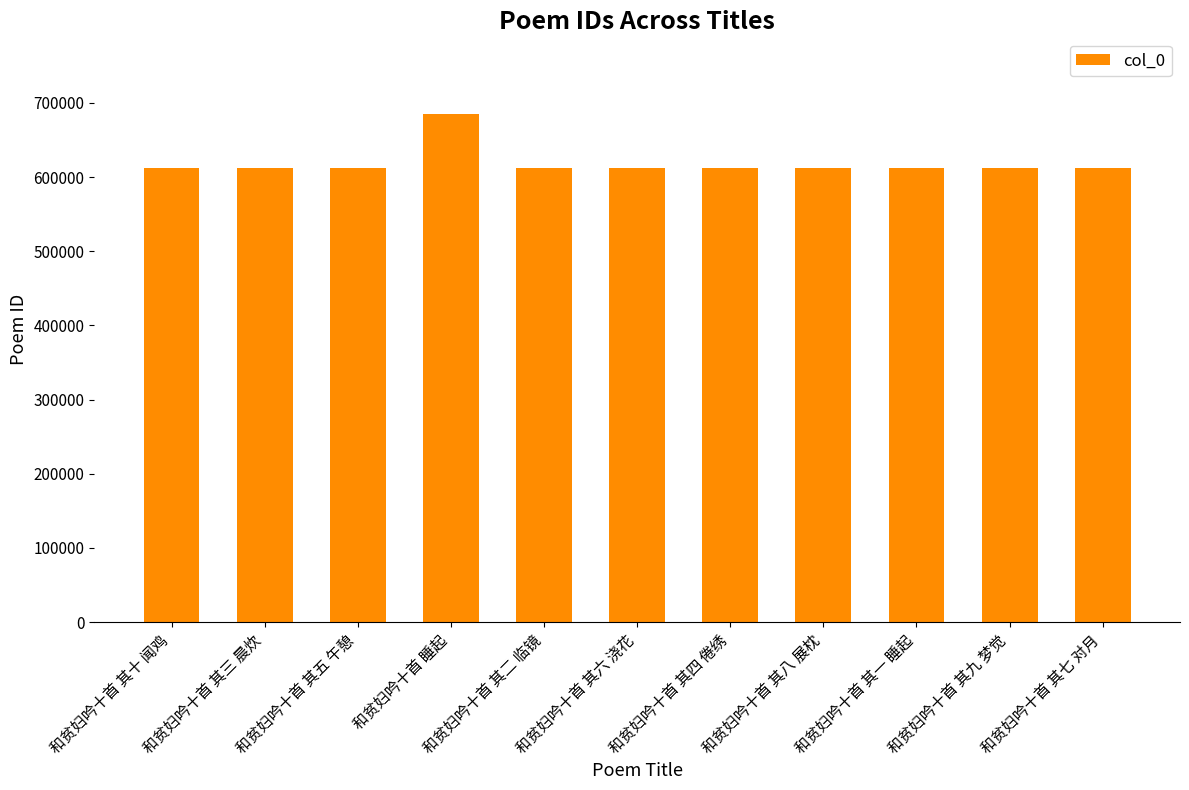

Where does the data first go above 612738?

和贫妇吟十首 其十 闻鸡